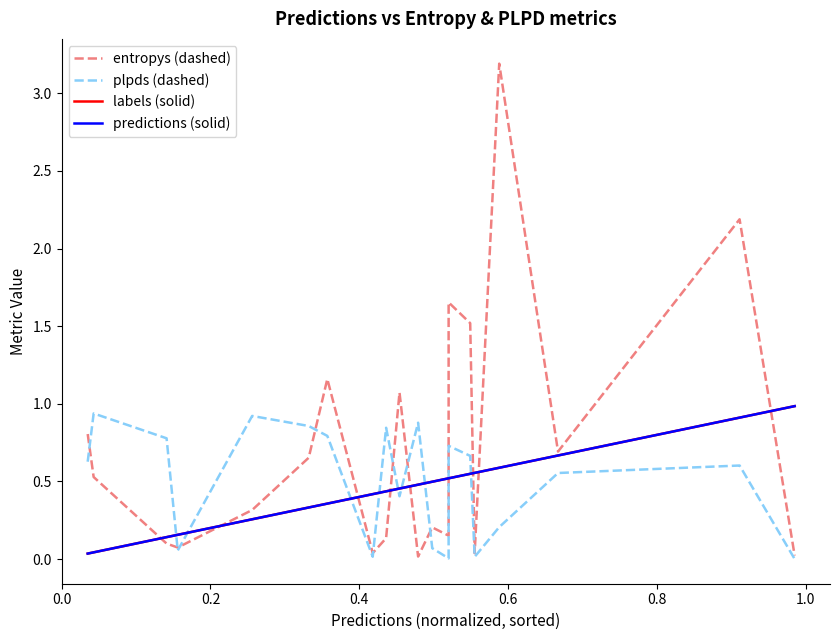

Does the chart display data point markers on the line(s)?

No